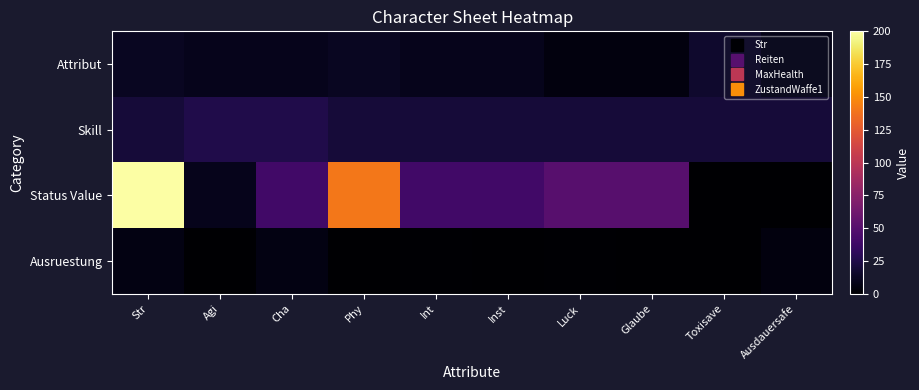

How many categories are shown in the chart?

10